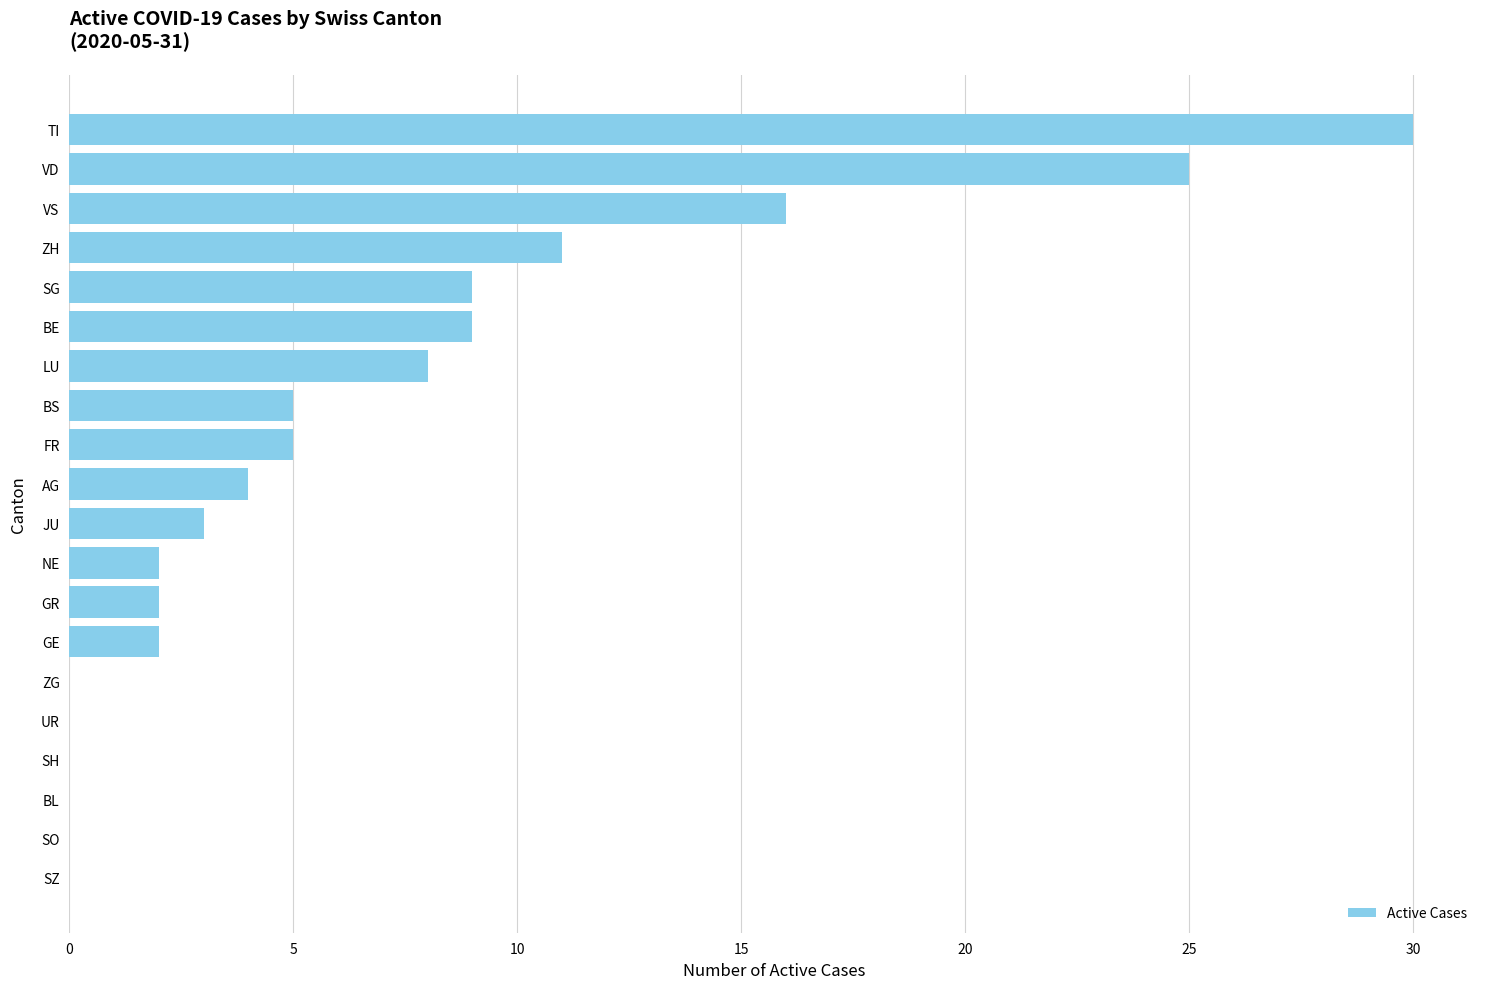

Reading bottom to top, what are all the values shown in this chart?

SZ=0	SO=0	BL=0	SH=0	UR=0	ZG=0	GE=2	GR=2	NE=2	JU=3	AG=4	FR=5	BS=5	LU=8	BE=9	SG=9	ZH=11	VS=16	VD=25	TI=30